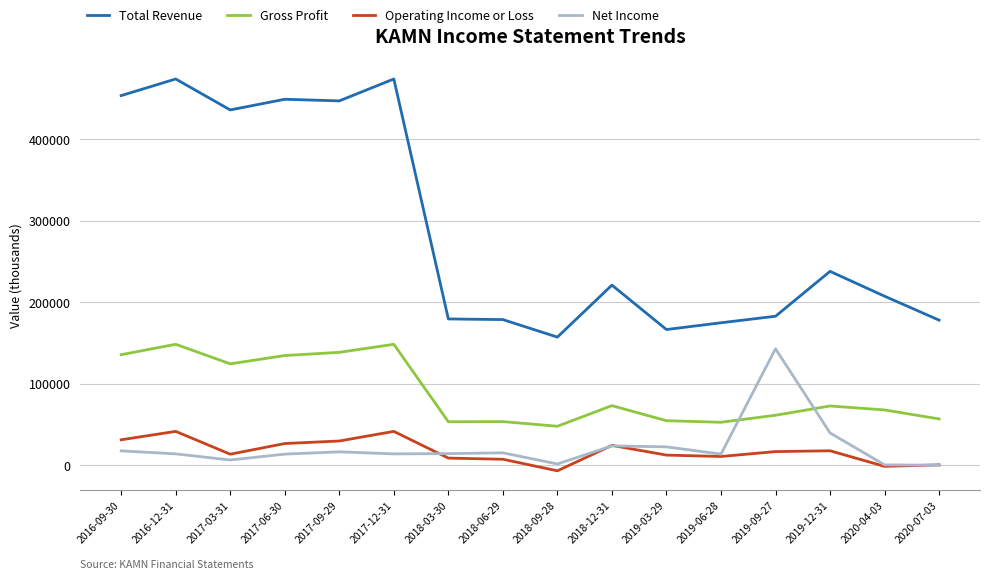

What is the difference between the highest and lowest values at 2018-12-31?

197300